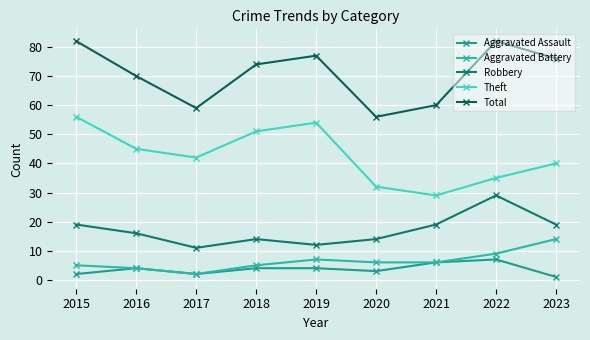

How many data points in Theft are less than 42?

4